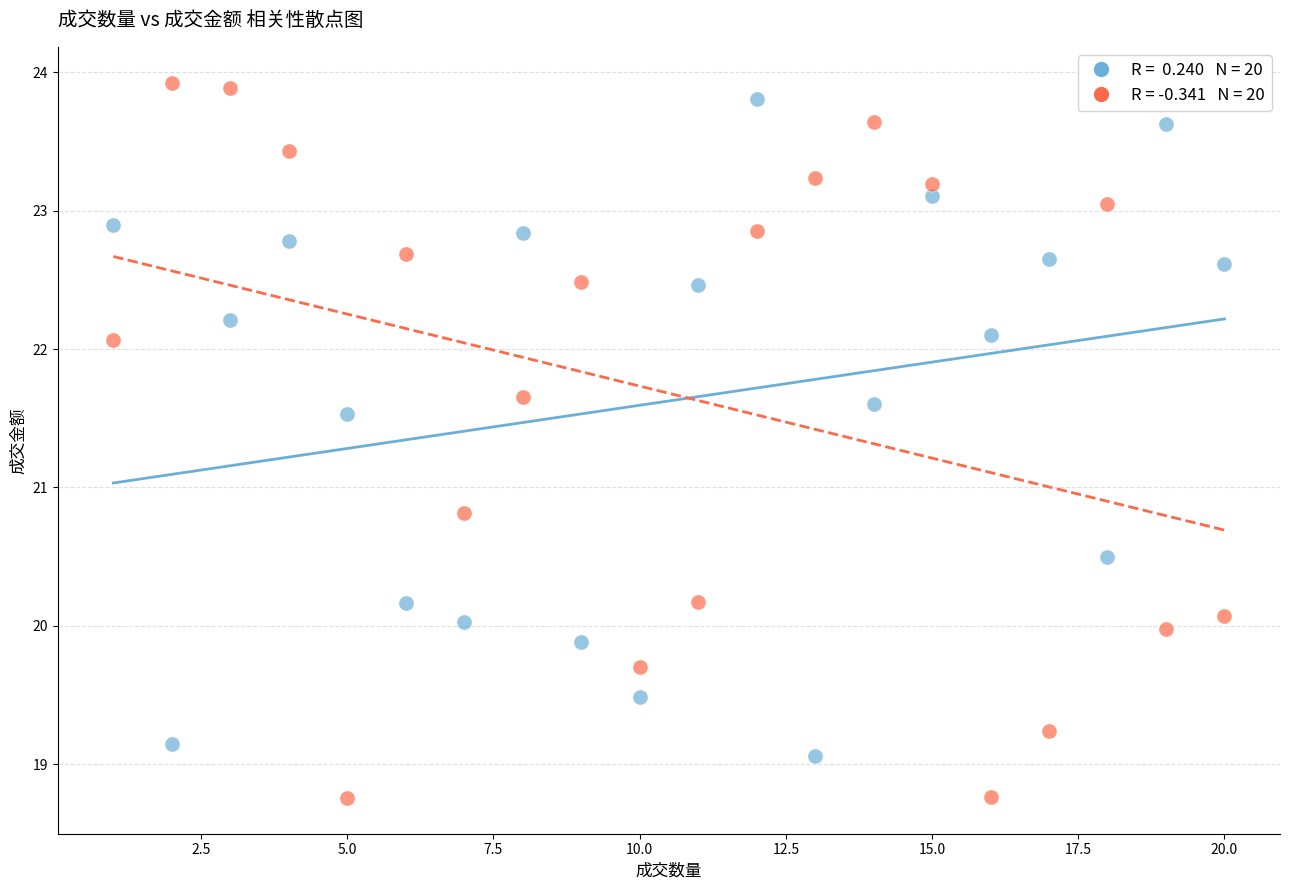

Across all series, what Y value is closest to 21?

20.8